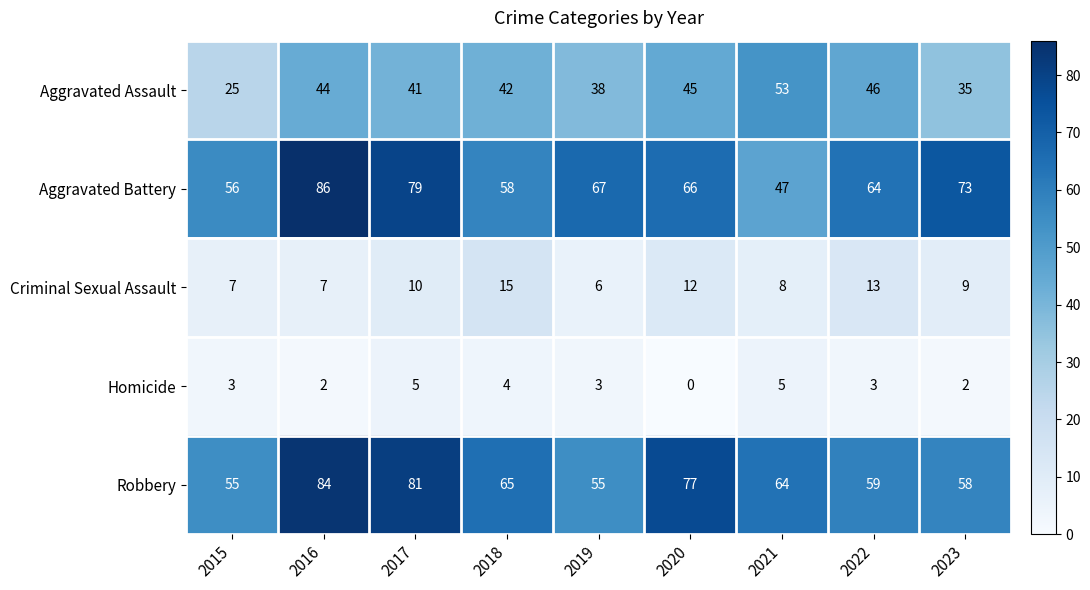

Which label corresponds to the smallest value in the chart?

2020